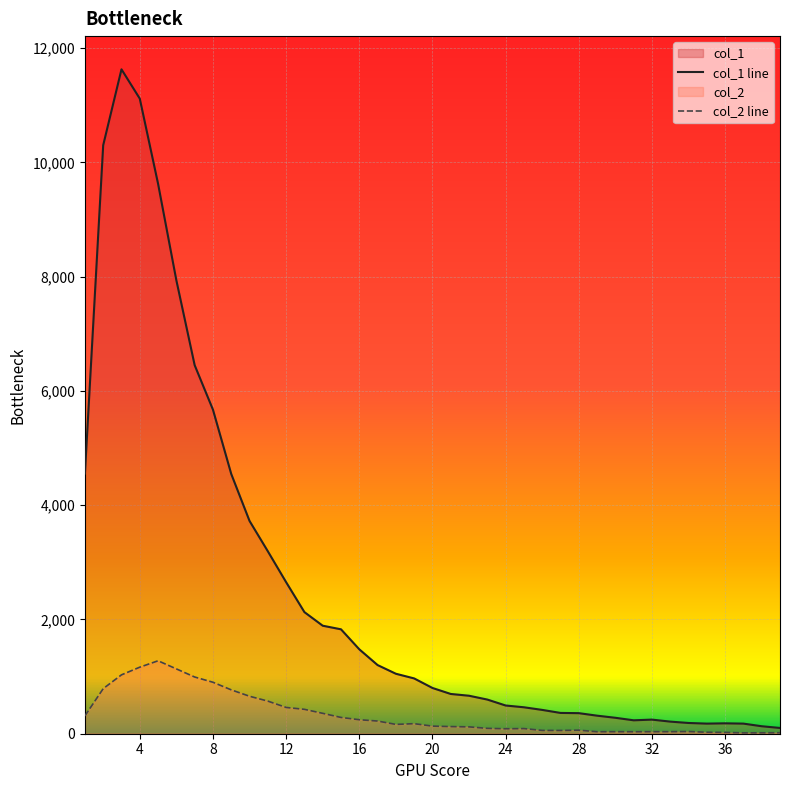

Which series changed the most between 8 and 36?

col_1_line